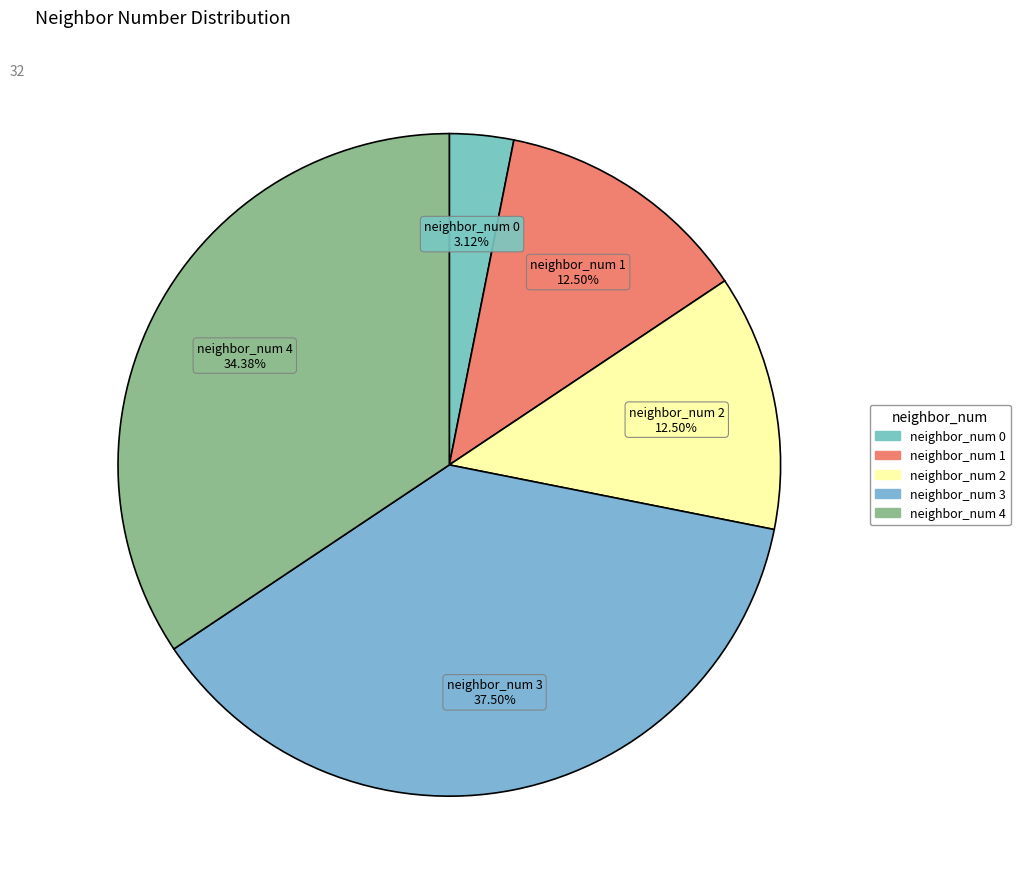

The neighbor_num 4 slice represents 34% of the pie. True or false?

True